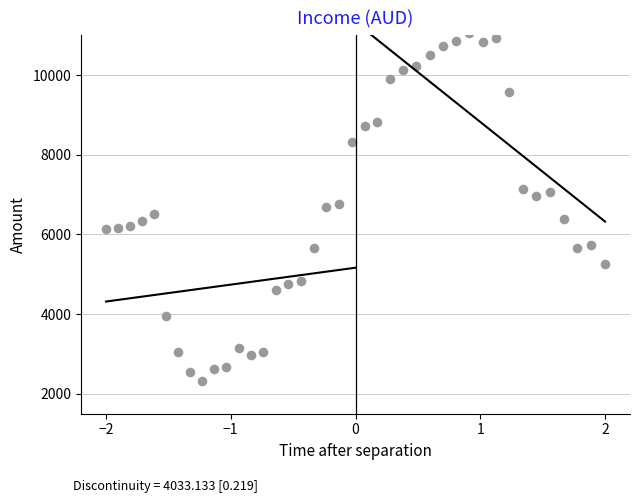

What is the range of X values (max minus min)?

4.0